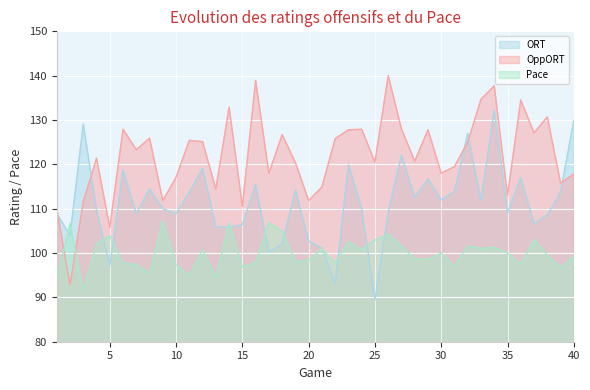

What is the difference between the second highest and minimum values in the ORT series?

40.5